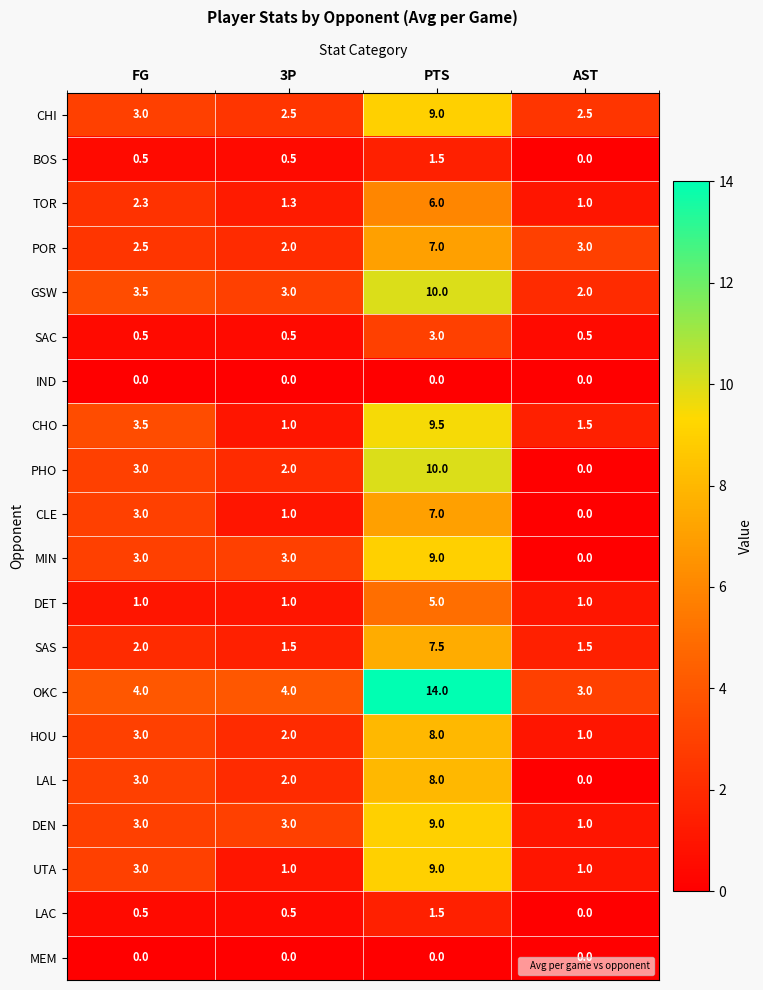

What is the maximum value shown in the chart?

14.0